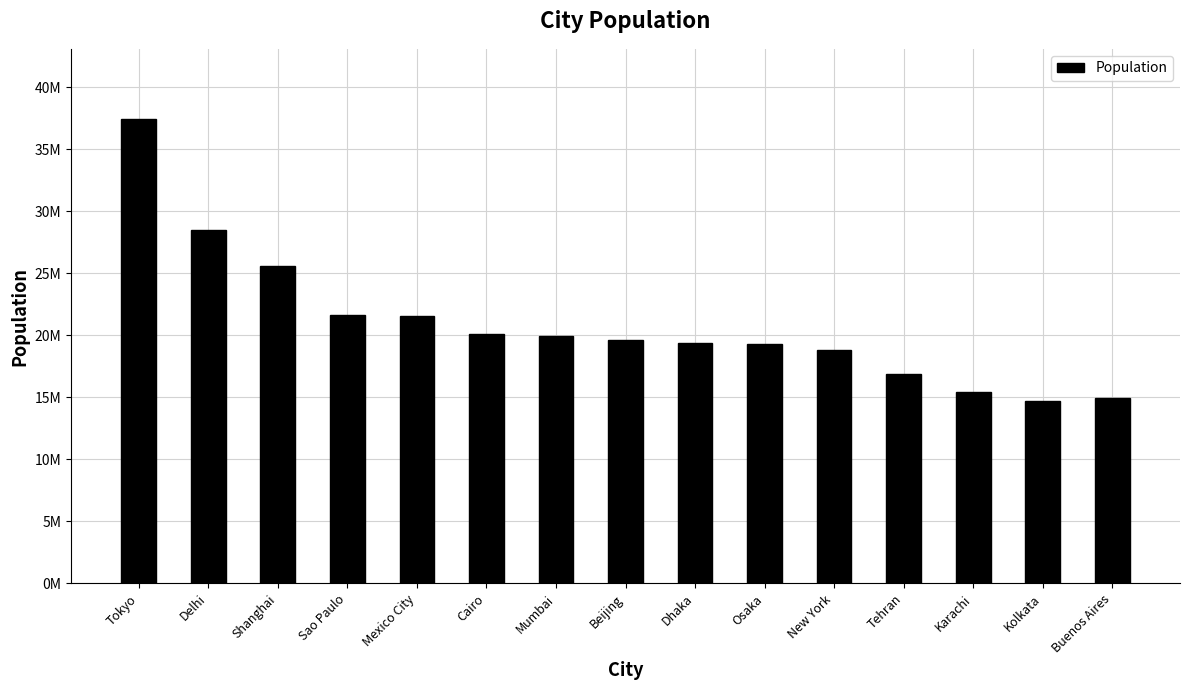

Where does the data first go above 19618000?

Tokyo